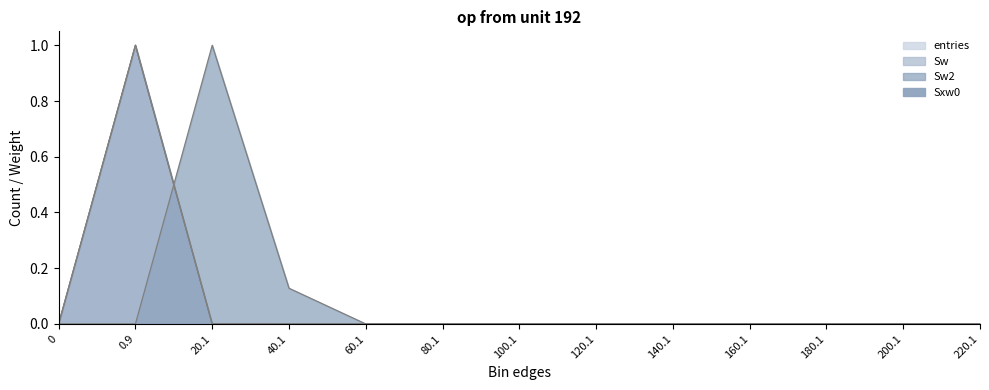

Which has a higher value, 220.1 or 40.1?

40.1